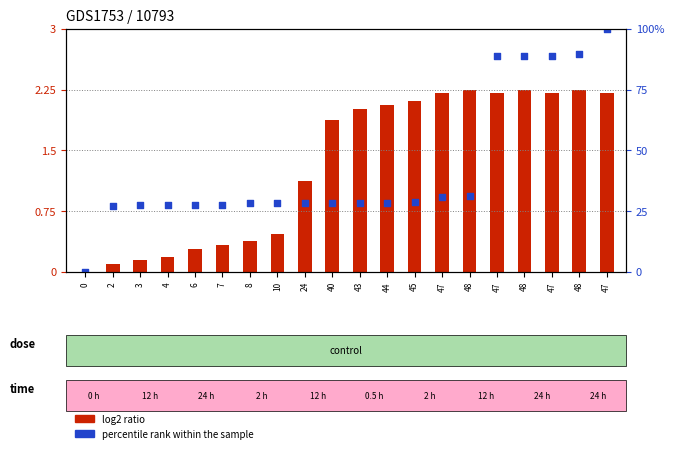

Which series reaches the maximum Y coordinate?

percentile rank within the sample